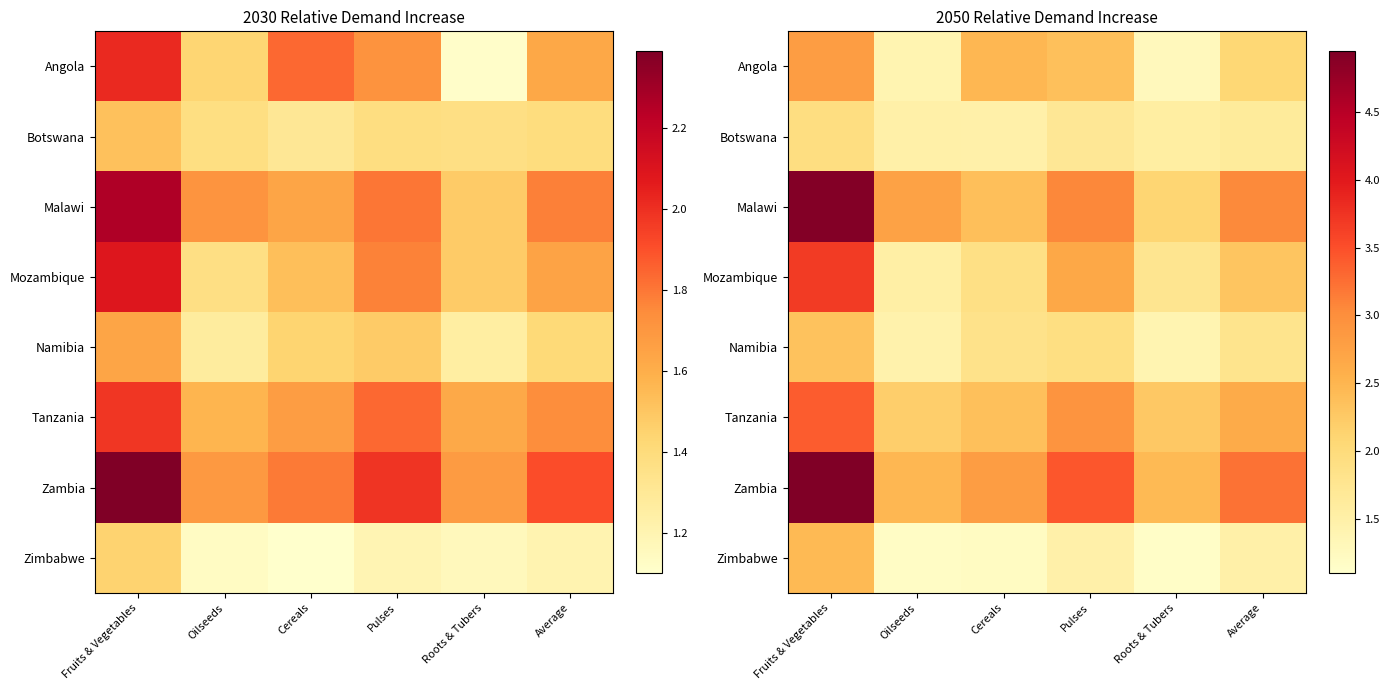

How many data points does each series have?

6